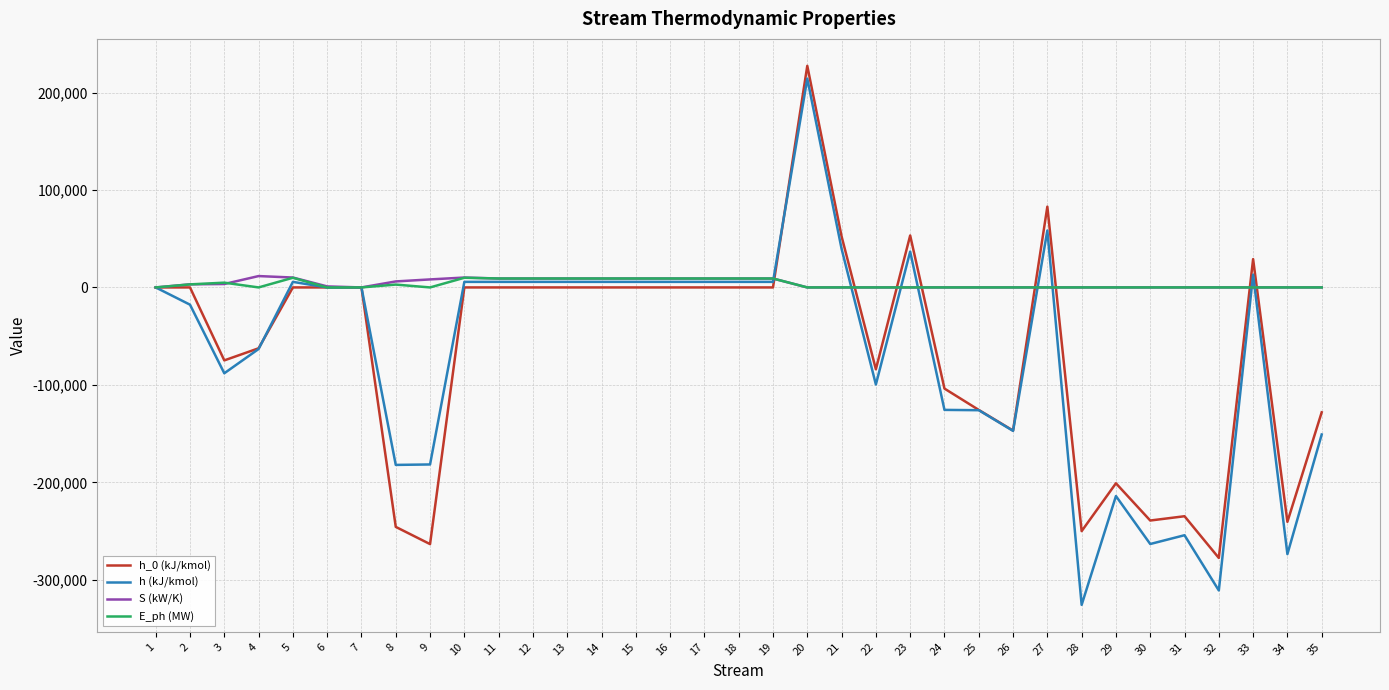

Which series has the largest range (max minus min)?

h (kJ/kmol)